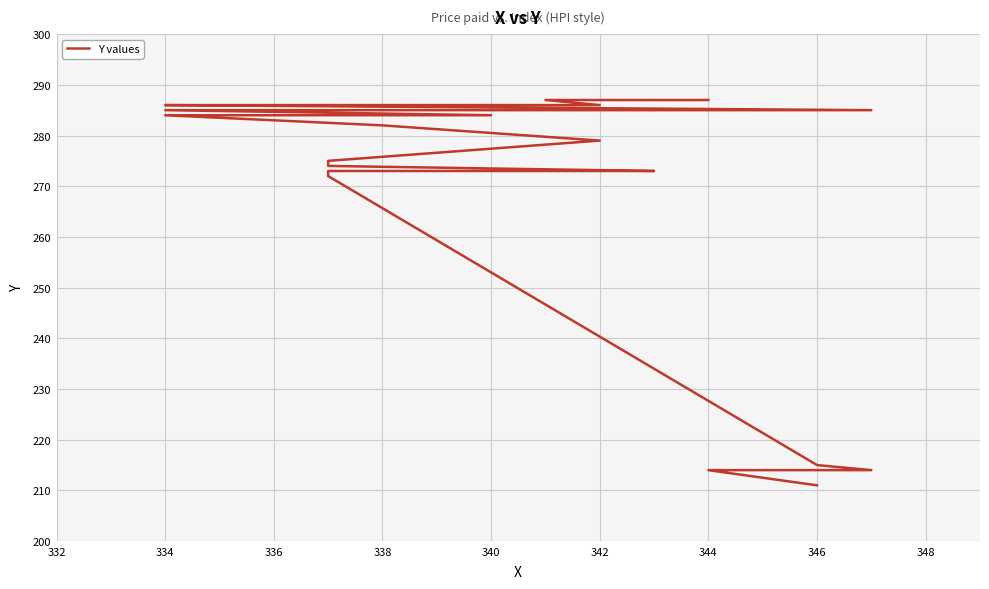

What is the label of the 14th point from the left?

340